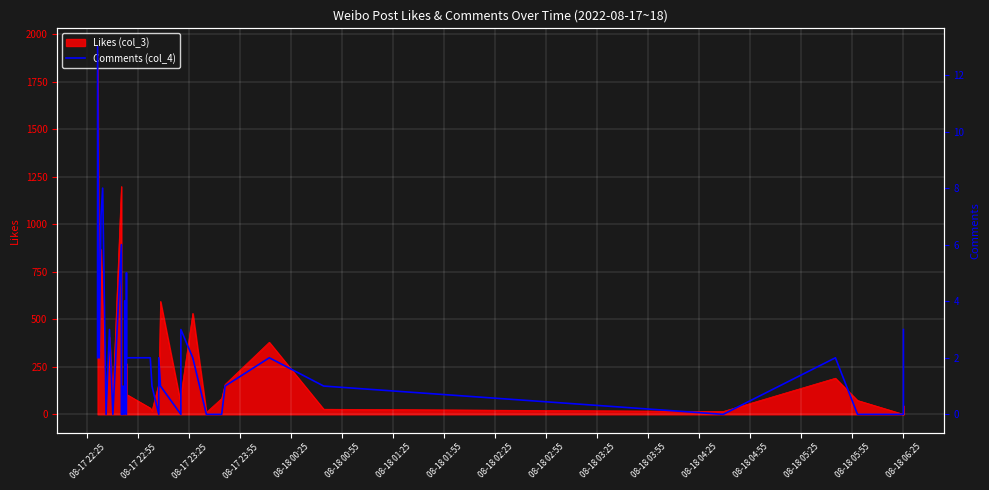

Which label corresponds to the largest value in the chart?

08-17 22:55